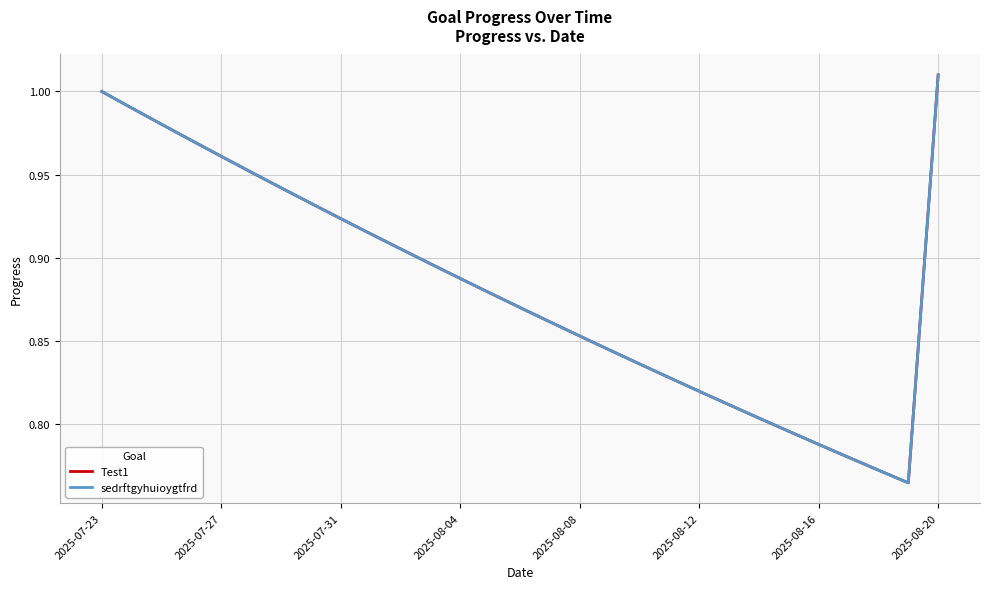

Reading left to right, transcribe all the data shown in this chart.

Test1: 1.0	1.0	1.0	1.0	1.0	1.0	0.9	0.9	0.9	0.9	0.9	0.9	0.9	0.9	0.9	0.9	0.9	0.8	0.8	0.8	0.8	0.8	0.8	0.8	0.8	0.8	0.8	0.8	1.0
sedrftgyhuioygtfrd: 1.0	1.0	1.0	1.0	1.0	1.0	0.9	0.9	0.9	0.9	0.9	0.9	0.9	0.9	0.9	0.9	0.9	0.8	0.8	0.8	0.8	0.8	0.8	0.8	0.8	0.8	0.8	0.8	1.0